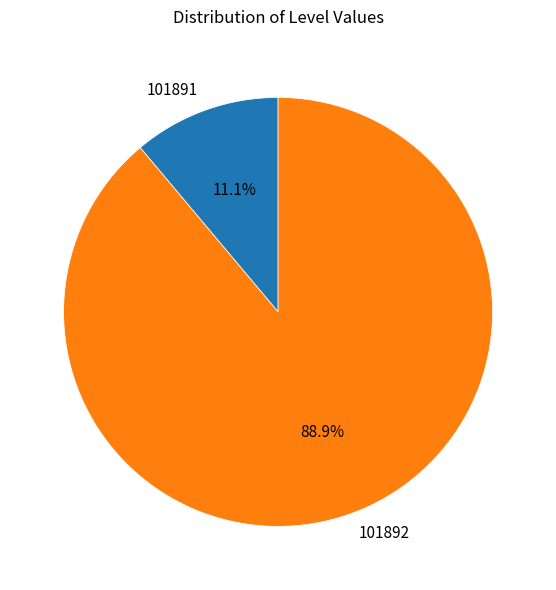

Count the number of slices in the pie.

2